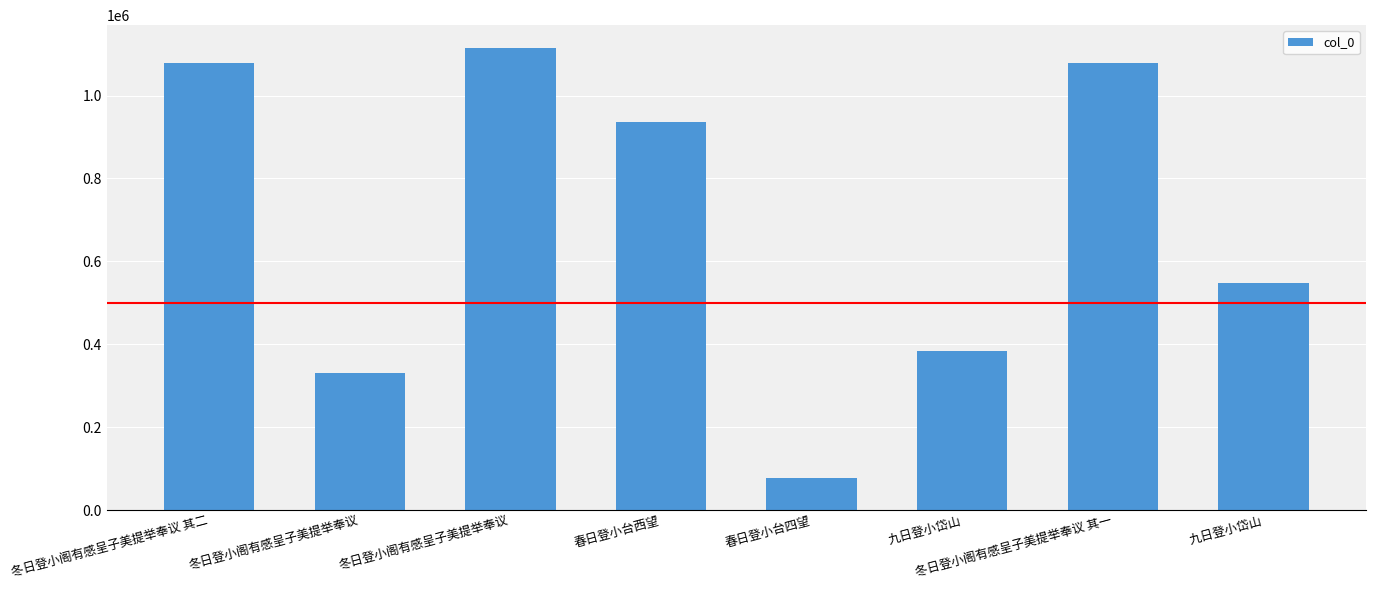

The value at 九日登小岱山 is 547504. True or false?

True